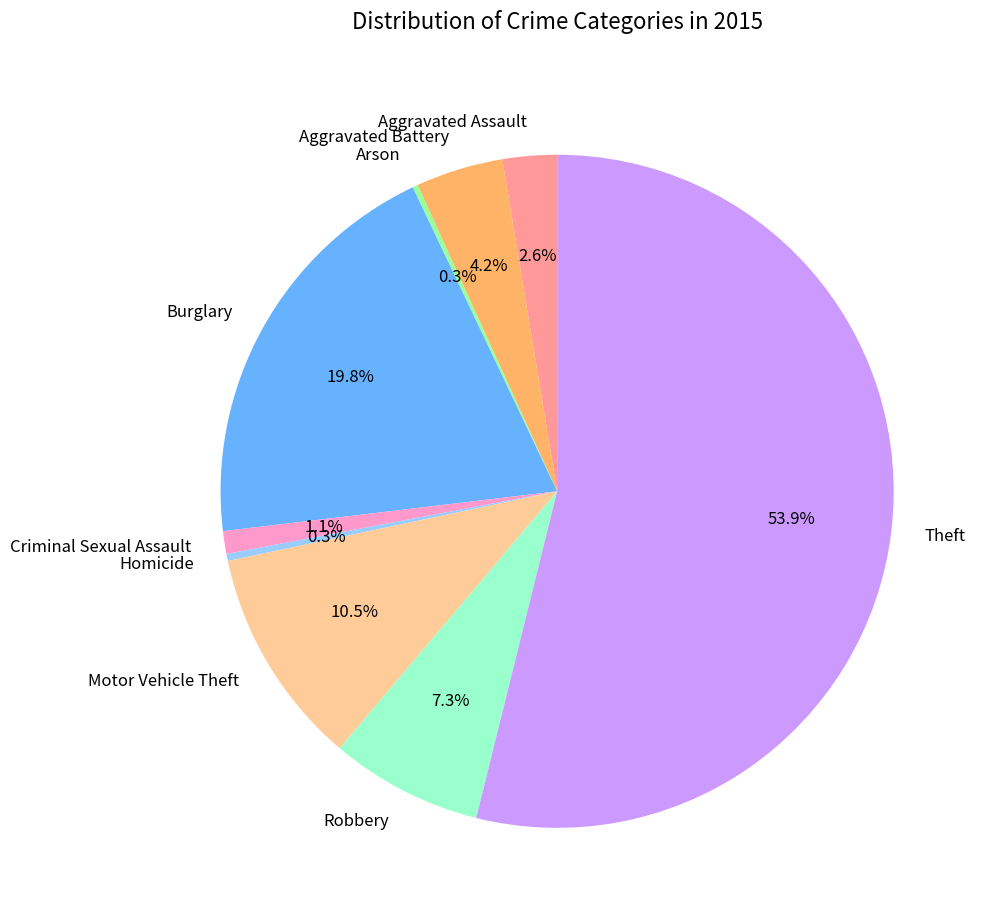

To the nearest percent, what is the average slice percentage?

11%